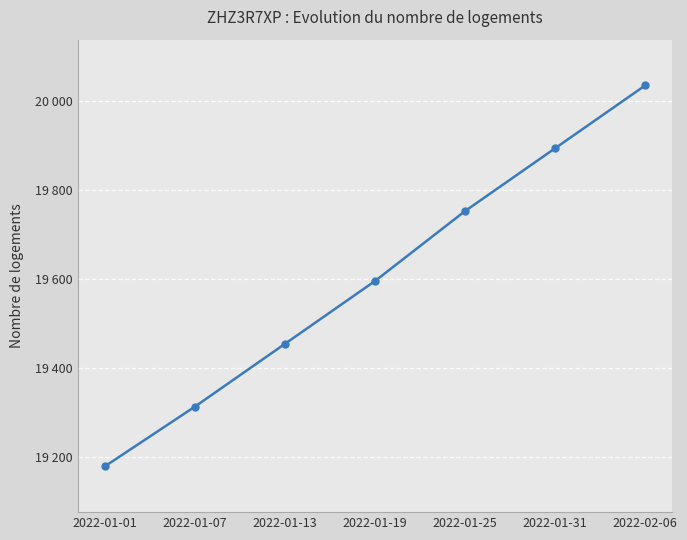

Is this an area chart (filled region under the line)?

No